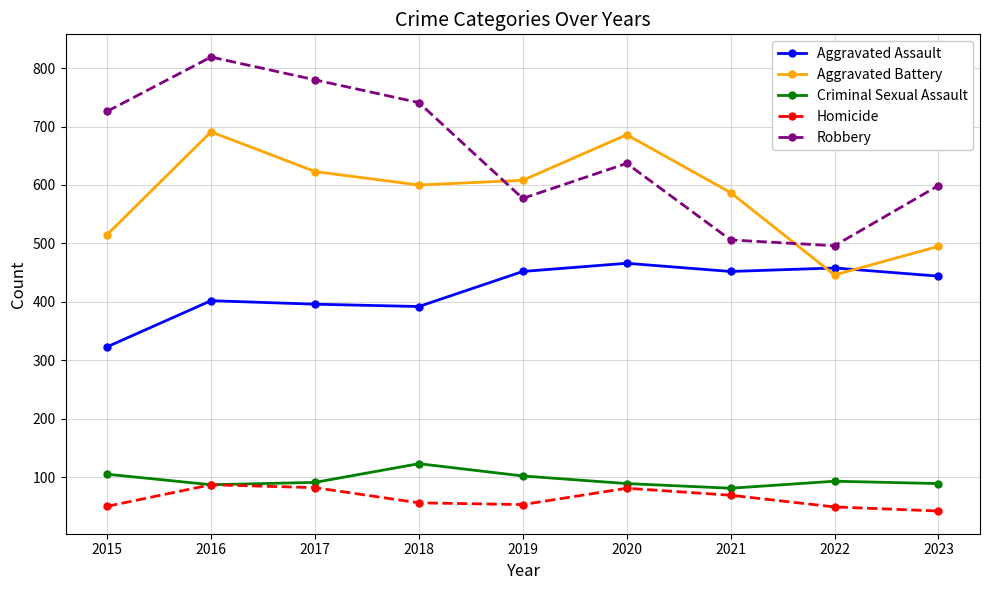

True or false: Aggravated Battery has a value of 495 at 2023.

True